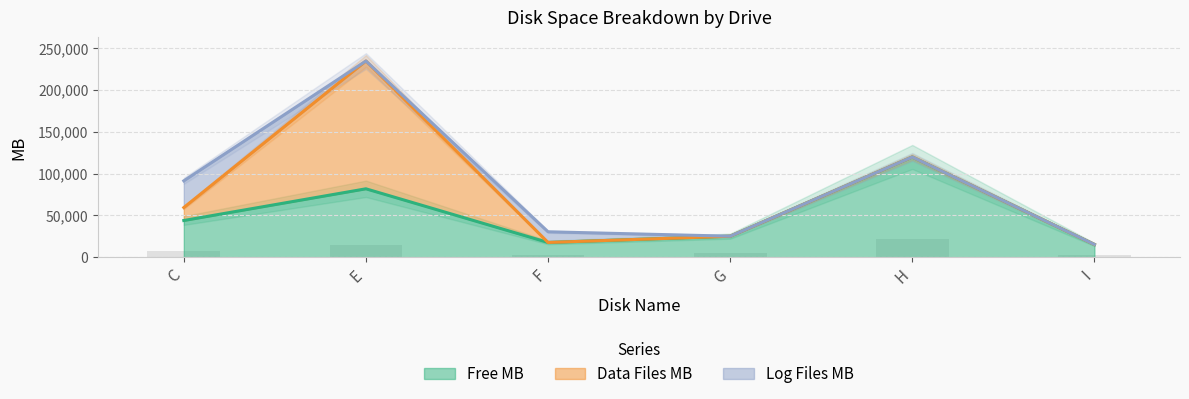

The Free MB series shows 17601 at F. True or false?

True